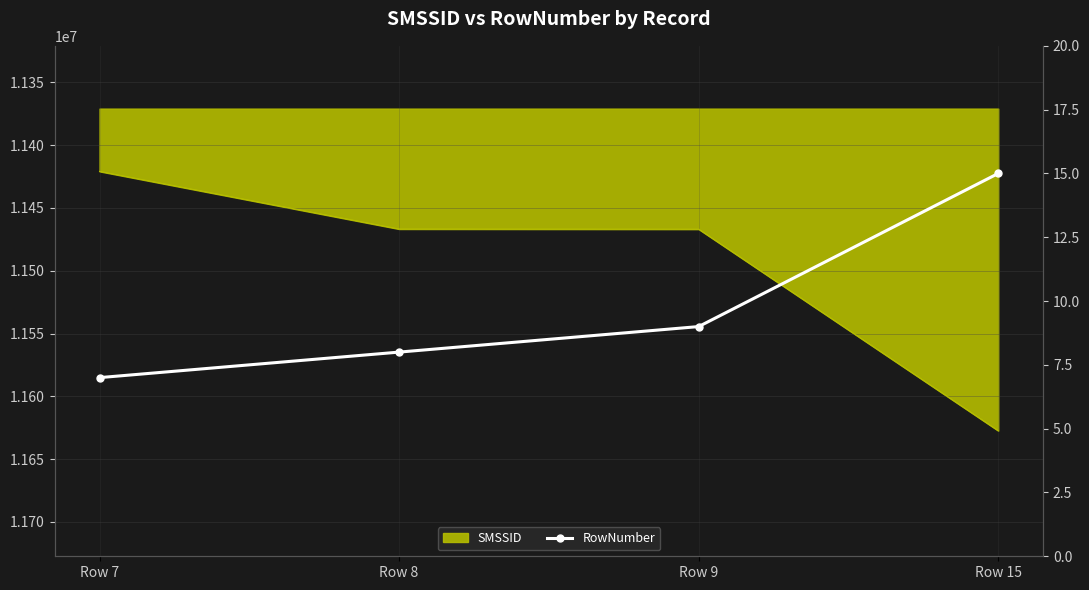

True or false: there are more than 2 points higher than both neighbors.

False